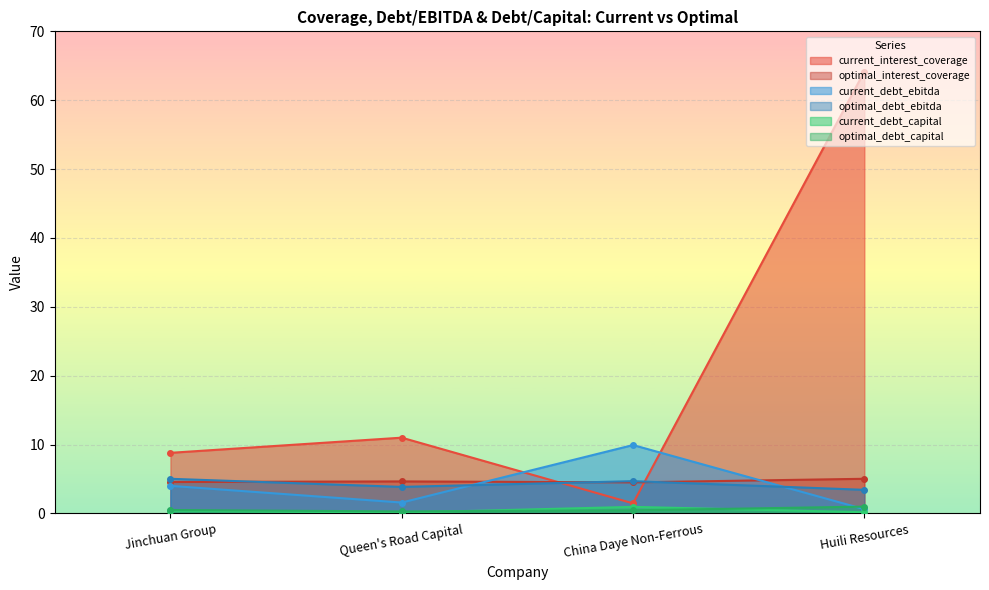

What is the total value across all series at China Daye Non-Ferrous?

22.0